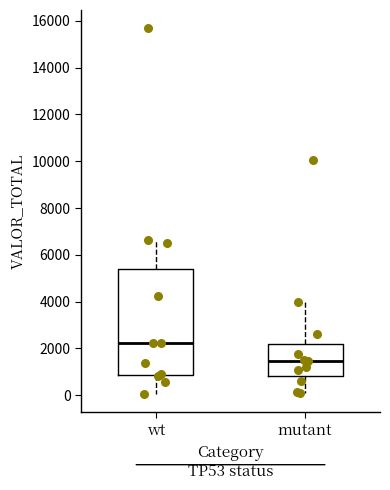

Where does the median line of the box for wt sit on the y-axis? The values are not printed on the chart, so give them approximately, as read against the axis.

2200